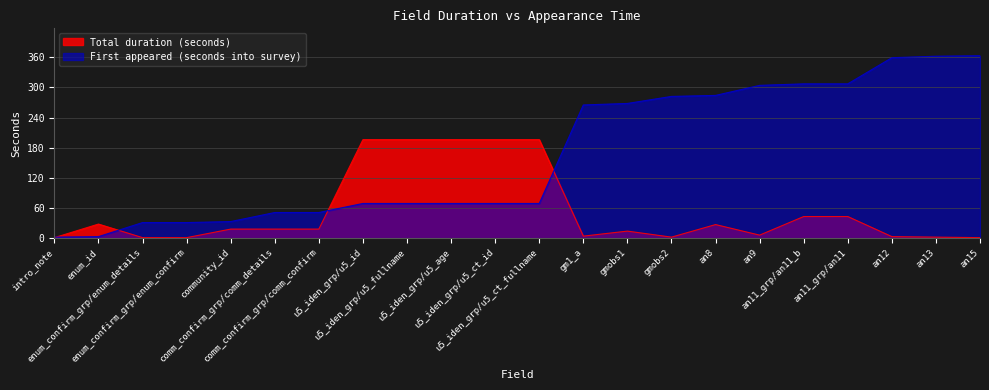

How many intersections are there between Total duration (seconds) and First appeared (seconds into survey)?

4